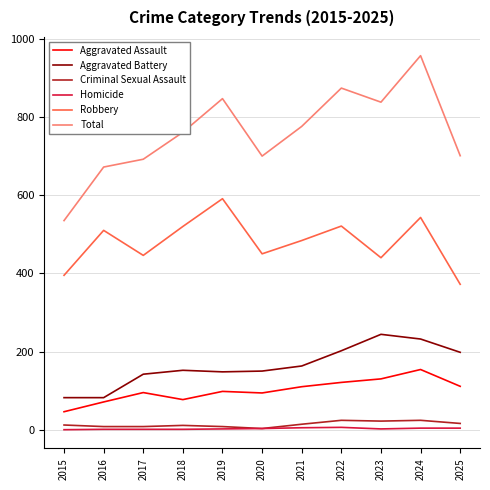

Is it true that Homicide equals 0 at 2015?

True